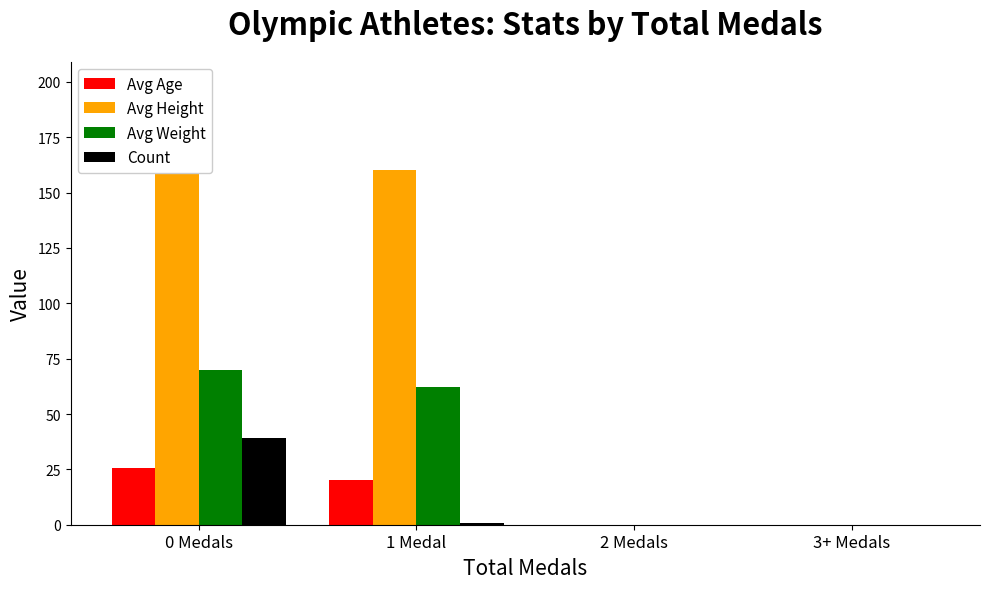

Which category has the lowest value in the Count series?

2 Medals